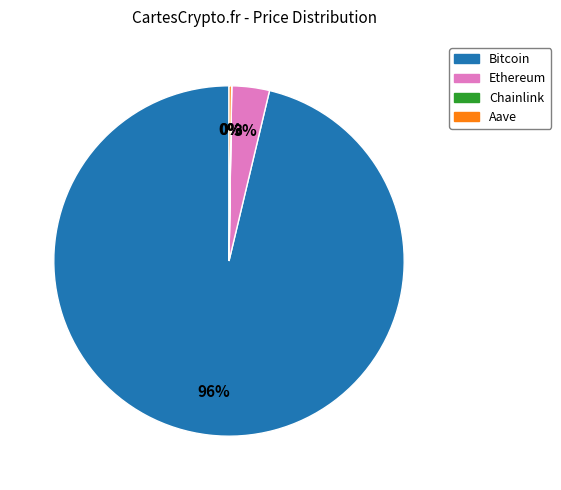

Which slice is the largest?

Bitcoin